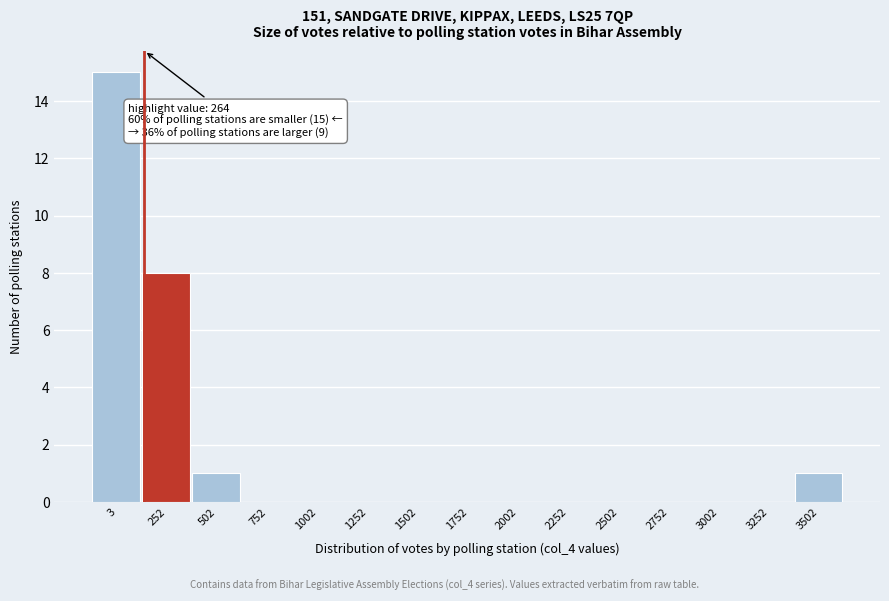

Reading left to right, what are all the values shown in this chart?

3=15	252=8	502=1	752=0	1002=0	1252=0	1502=0	1752=0	2002=0	2252=0	2502=0	2752=0	3002=0	3252=0	3502=1